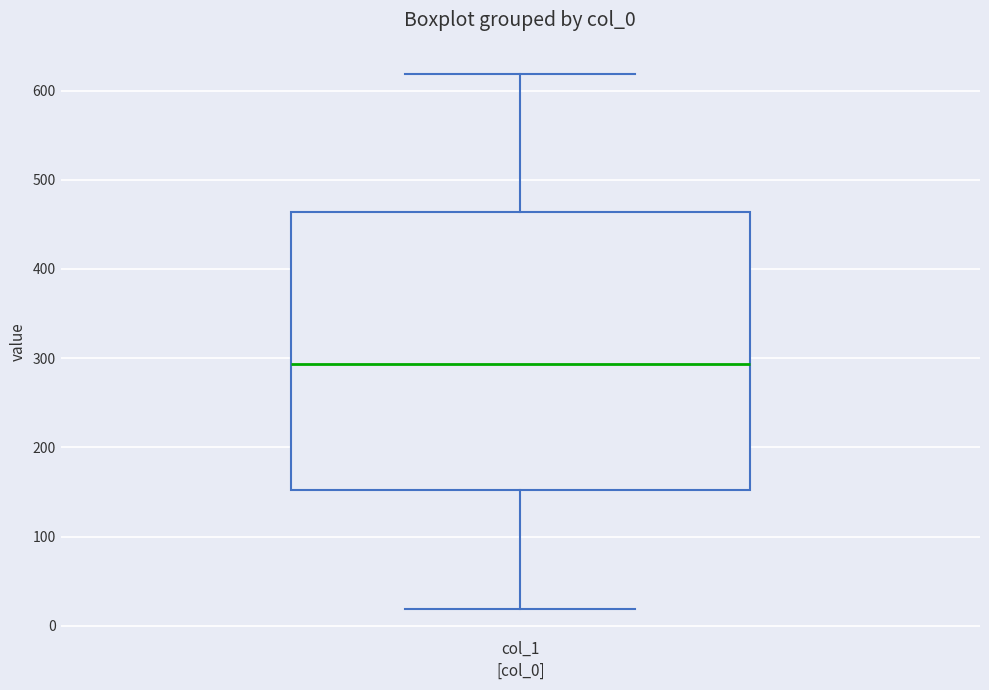

Read this box plot against the y-axis: the position of the median line, the range covered by the box, and the ends of both whiskers. The values are not printed on the chart, so give them approximately, as read against the axis.

median 290, box 150 to 460, whiskers 20 to 620